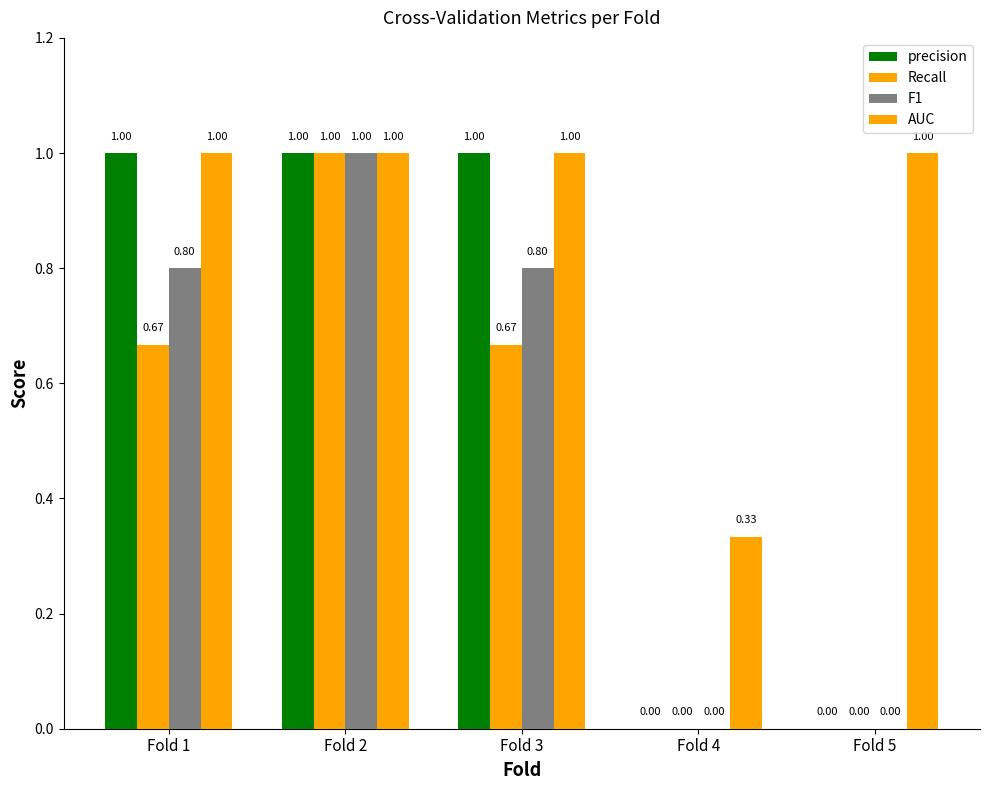

Reading left to right, transcribe all the data shown in this chart.

precision: Fold 1=1.0	Fold 2=1.0	Fold 3=1.0	Fold 4=0.0	Fold 5=0.0
Recall: Fold 1=0.7	Fold 2=1.0	Fold 3=0.7	Fold 4=0.0	Fold 5=0.0
F1: Fold 1=0.8	Fold 2=1.0	Fold 3=0.8	Fold 4=0.0	Fold 5=0.0
AUC: Fold 1=1.0	Fold 2=1.0	Fold 3=1.0	Fold 4=0.3	Fold 5=1.0